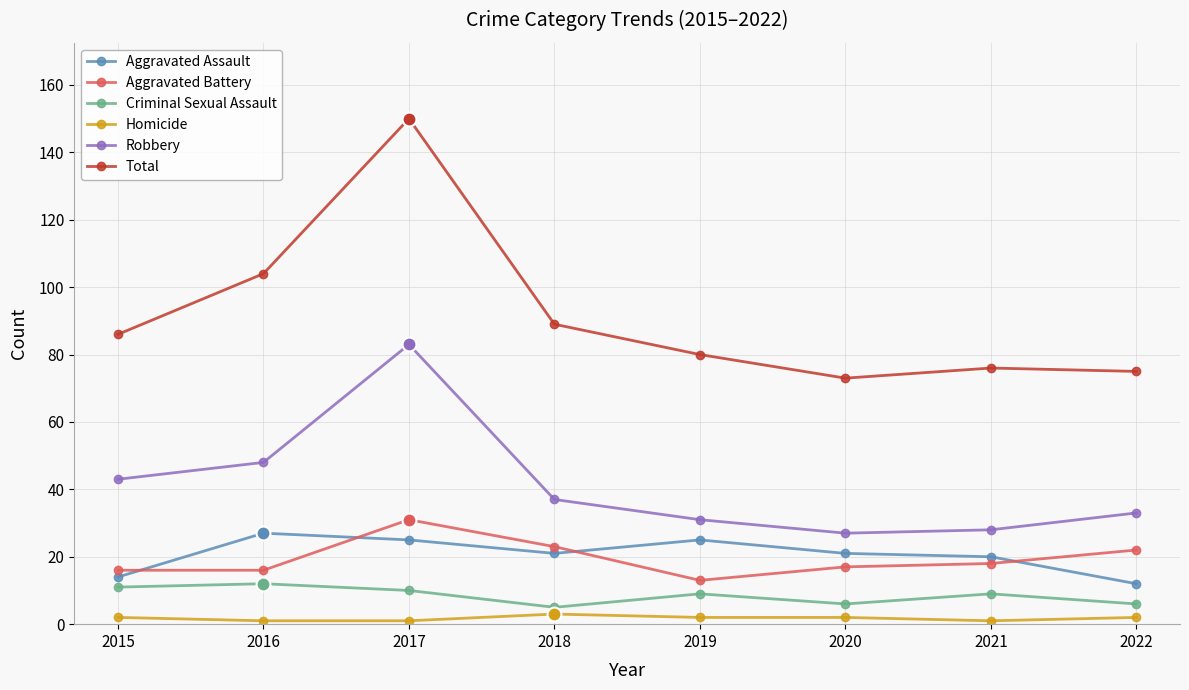

How many lines are shown in the chart?

6